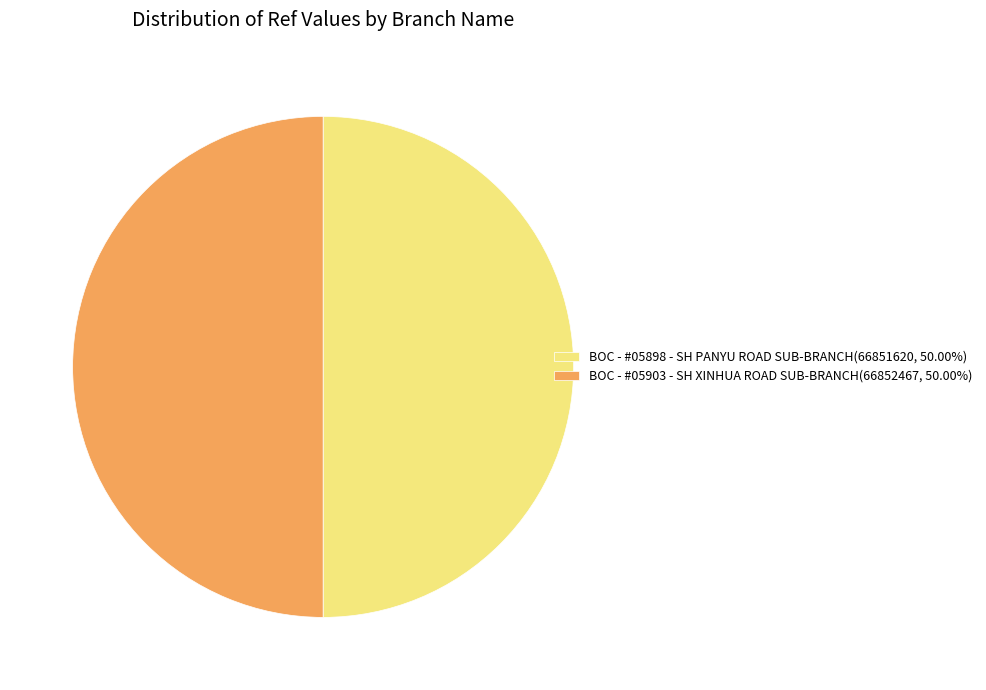

Is it true that BOC - #05898 - SH PANYU ROAD SUB-BRANCH is 60% of the pie?

False